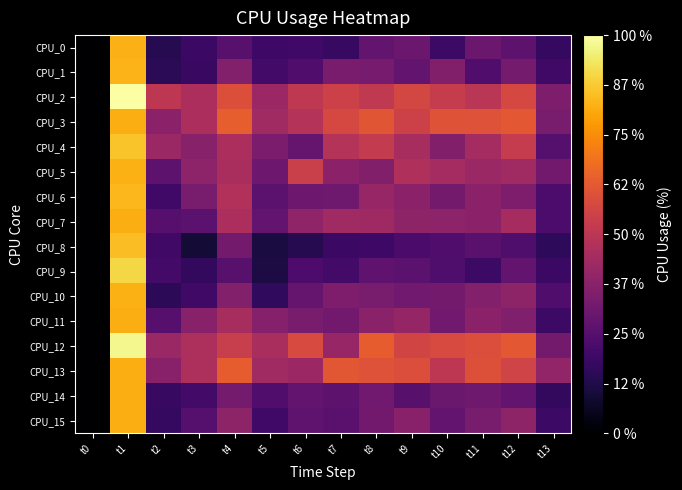

How many distinct data groups are displayed?

16